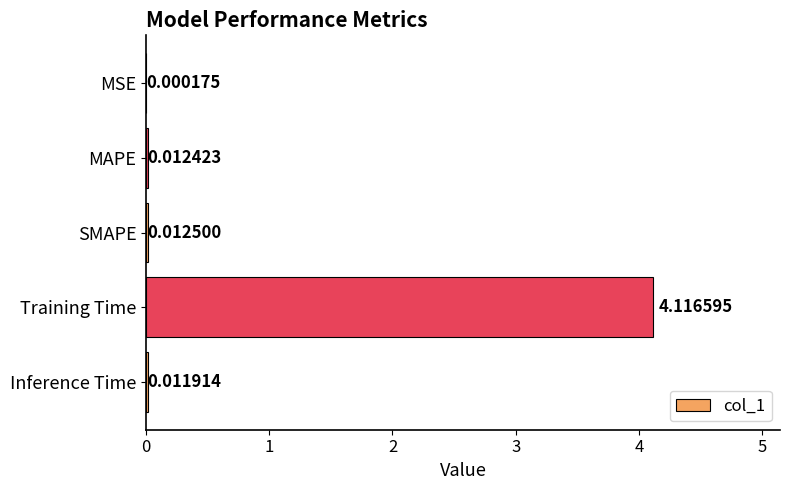

At which label is the value closest to 2?

SMAPE